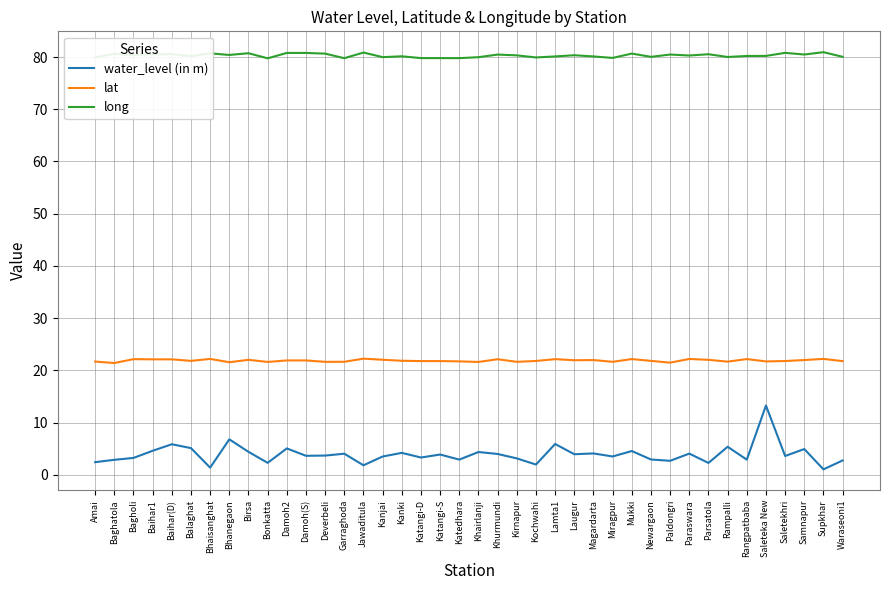

What is the difference between the maximum and minimum values in the water_level (in m) series?

12.2